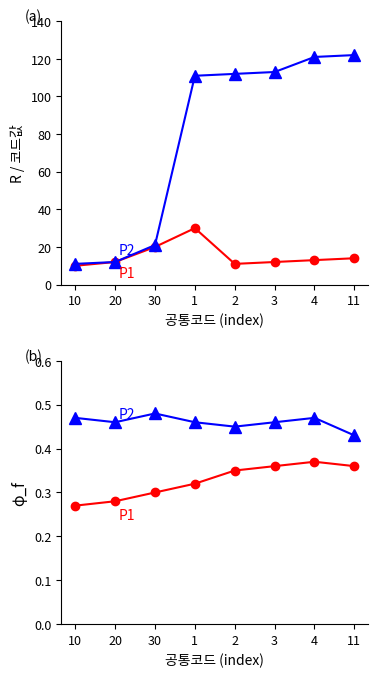

Is it true that P2 equals 0.7 at 4?

False